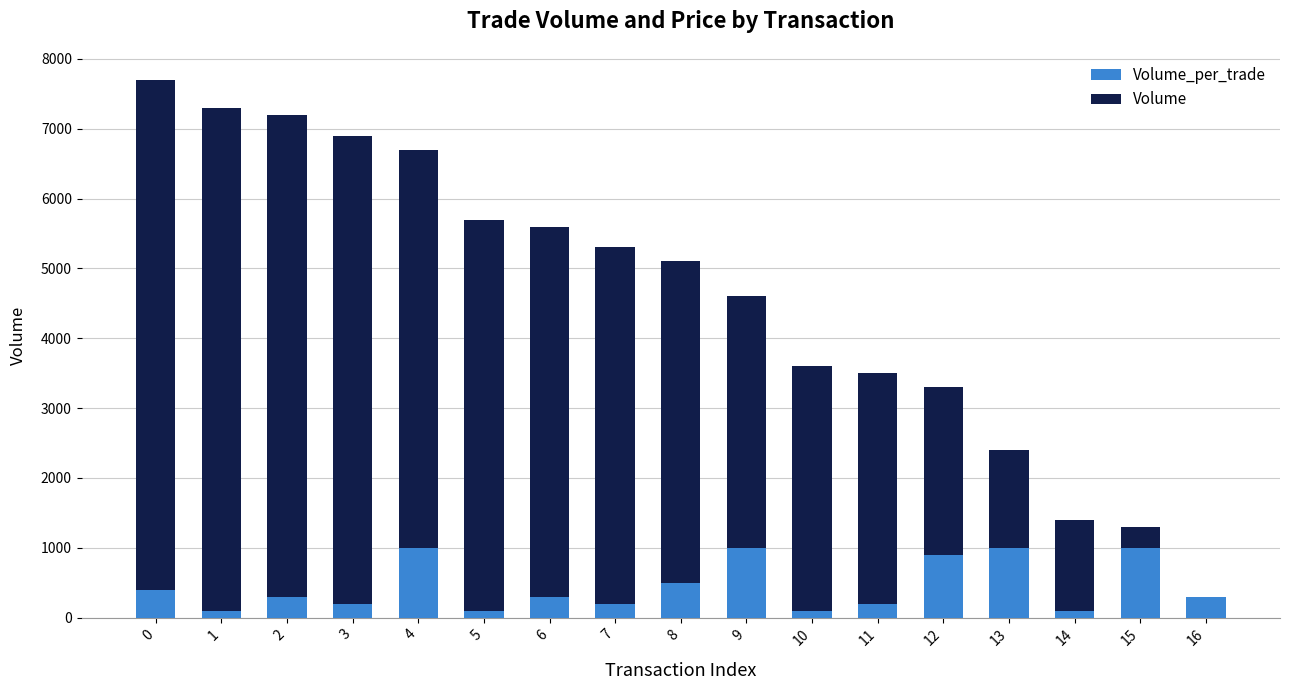

What are all the series names shown in the legend?

Volume_per_trade, Volume